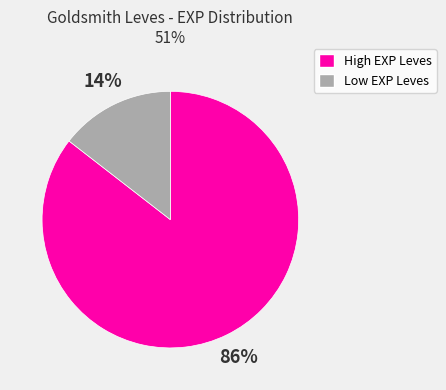

To the nearest percent, what is the average slice percentage?

50%